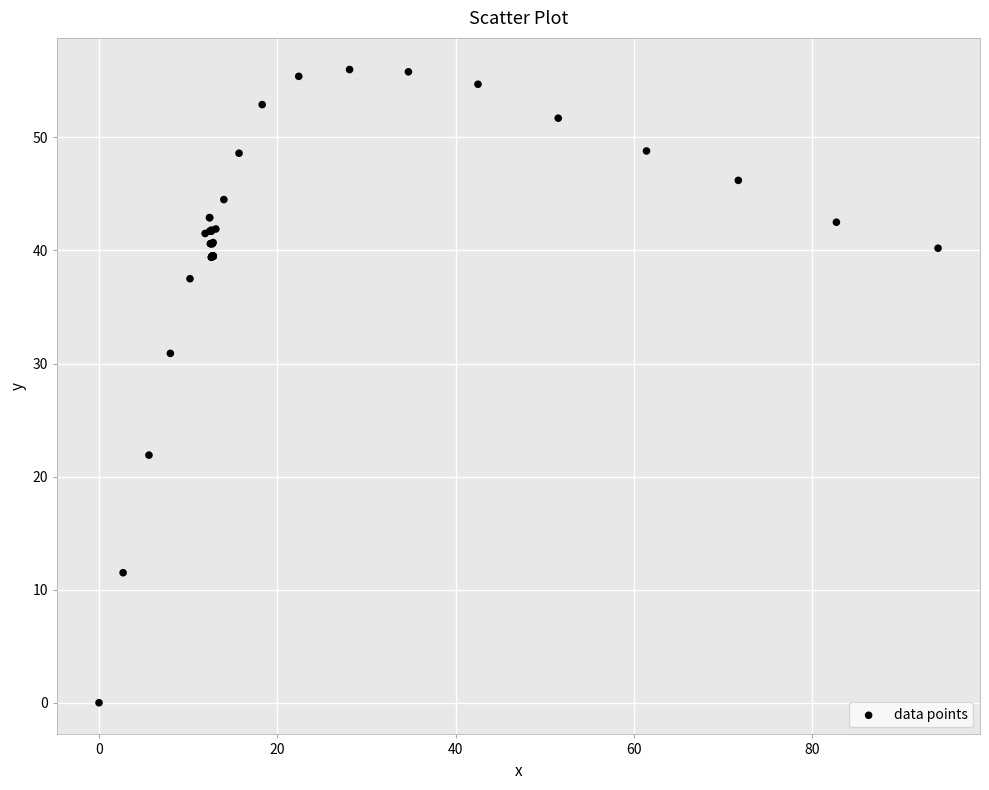

What Y value in the scatter plot is closest to 28?

30.9